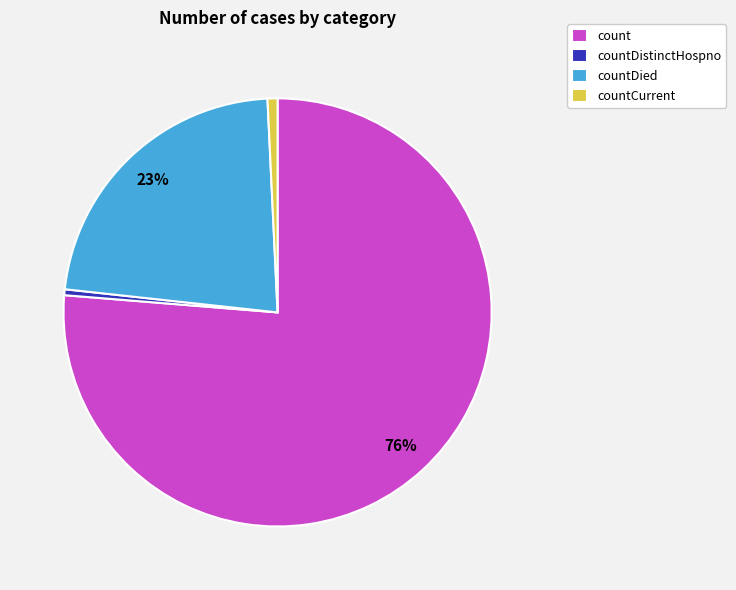

To the nearest percent, what is the average slice percentage?

25%